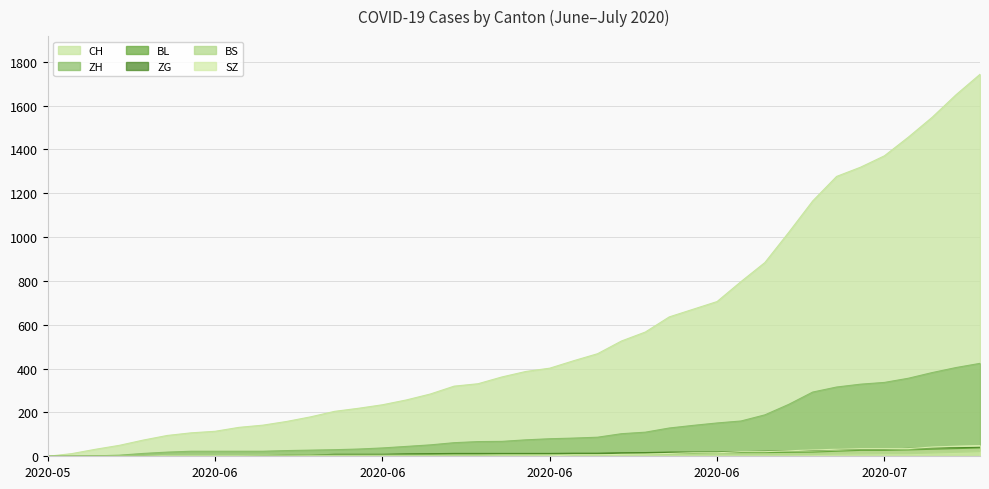

The value of ZG at 2020-06-15 is 4. True or false?

False